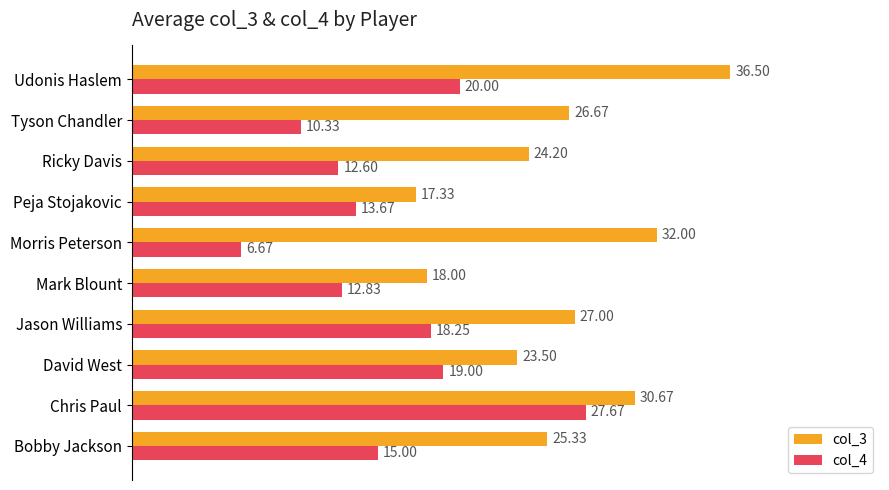

What is the minimum value for col_4?

6.7